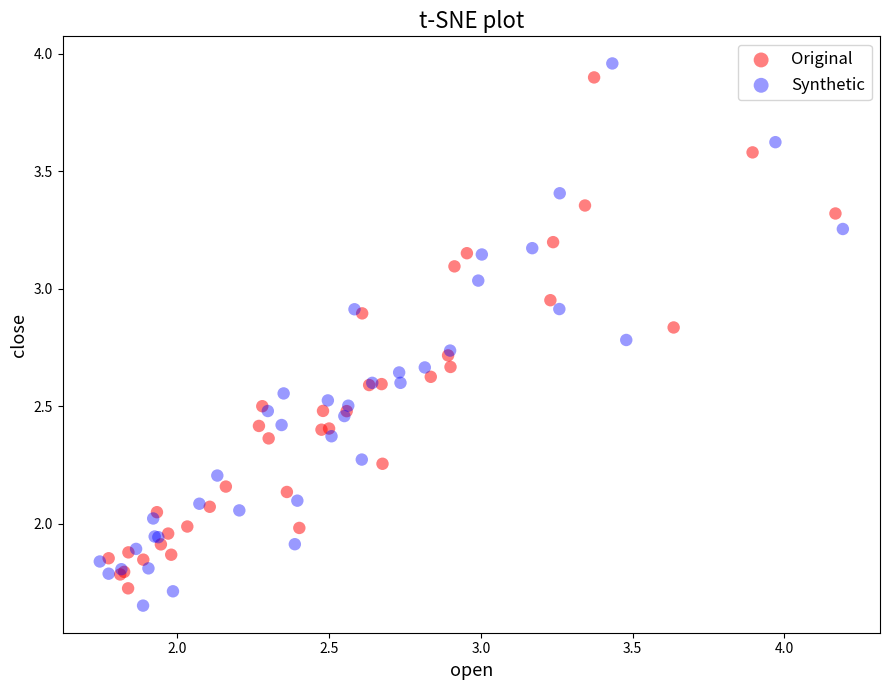

Which series has the widest spread of Y values?

Synthetic